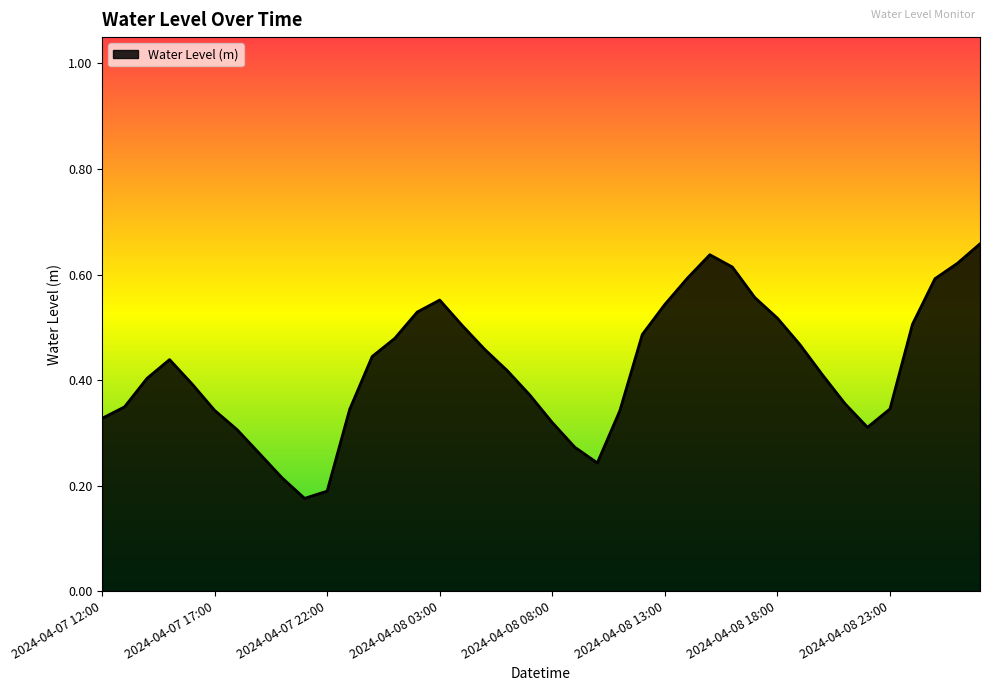

How many lines are shown in the chart?

1